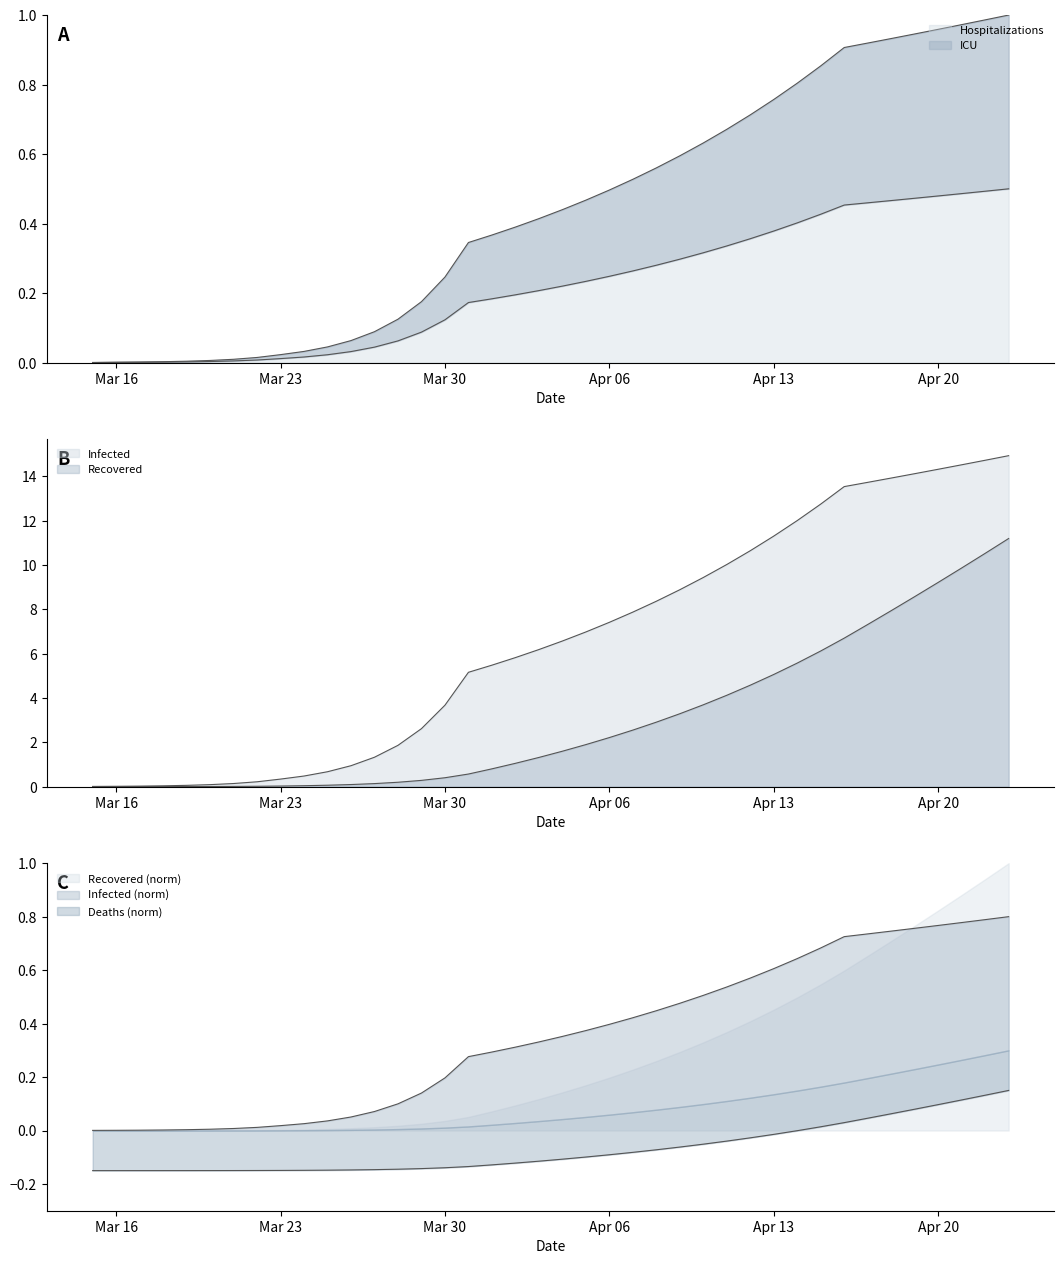

What is the difference between the maximum and minimum values in the Infected series?

14.9